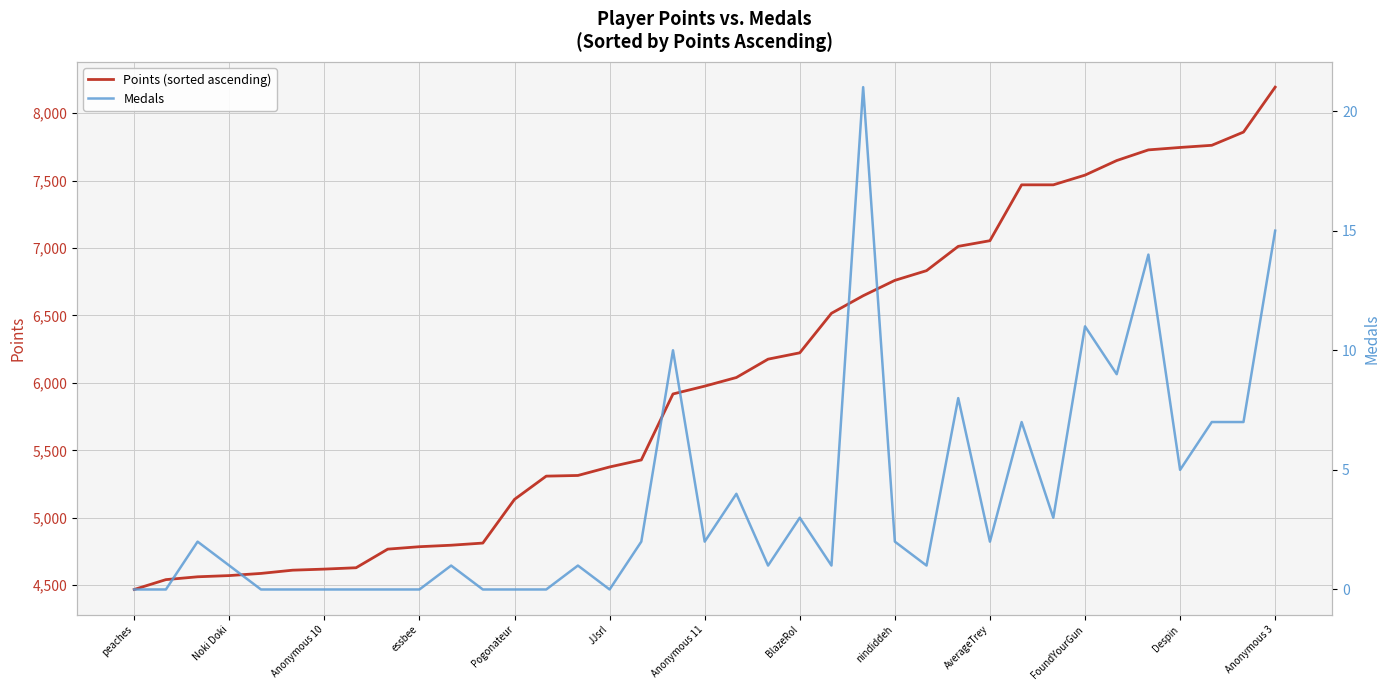

Is it true that Points (sorted ascending) equals 5137 at Pogonateur?

True